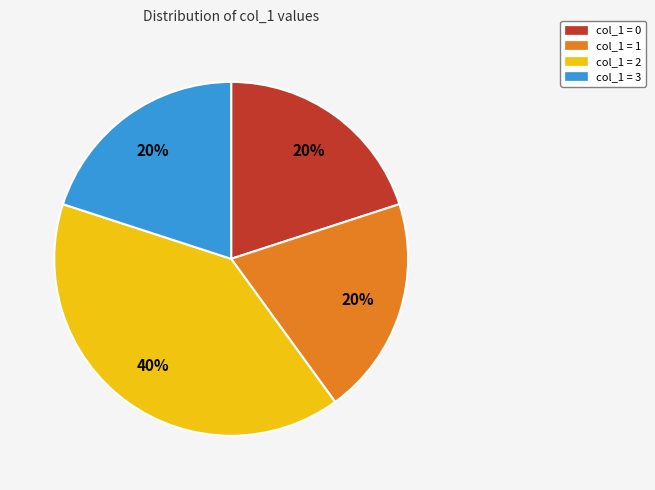

Count the number of slices in the pie.

4